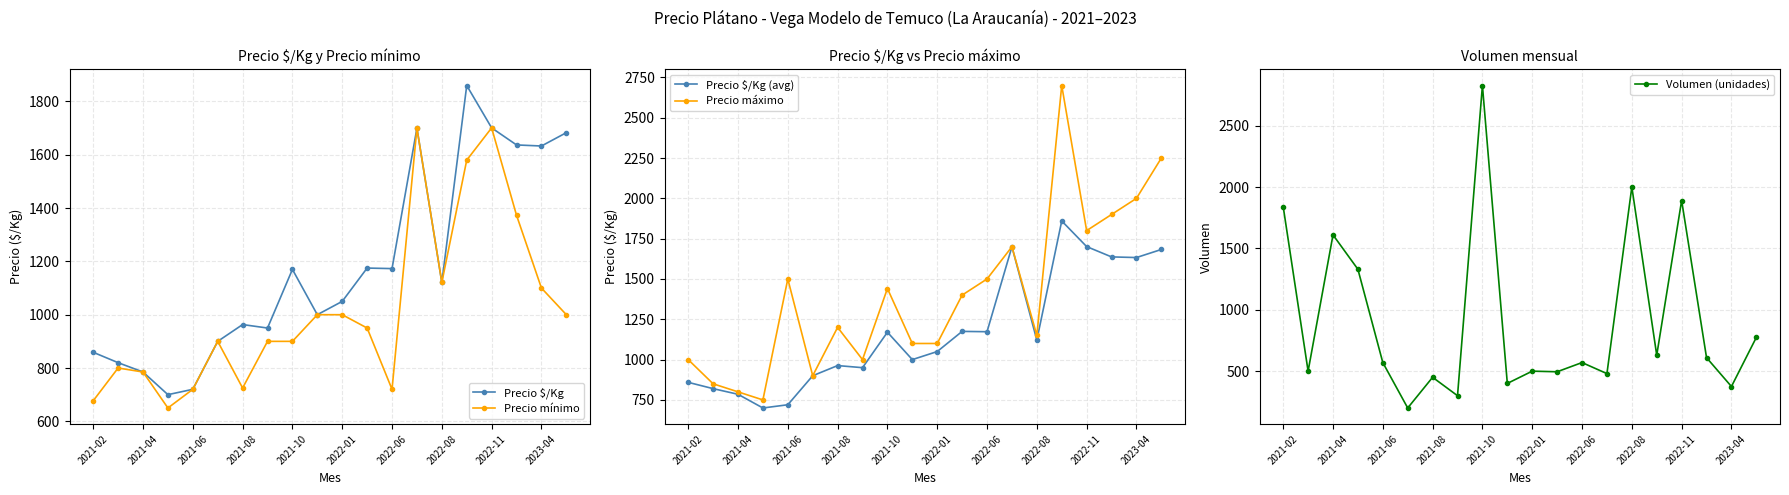

Between 2021-02 and 15, which series saw the biggest shift?

Precio máximo